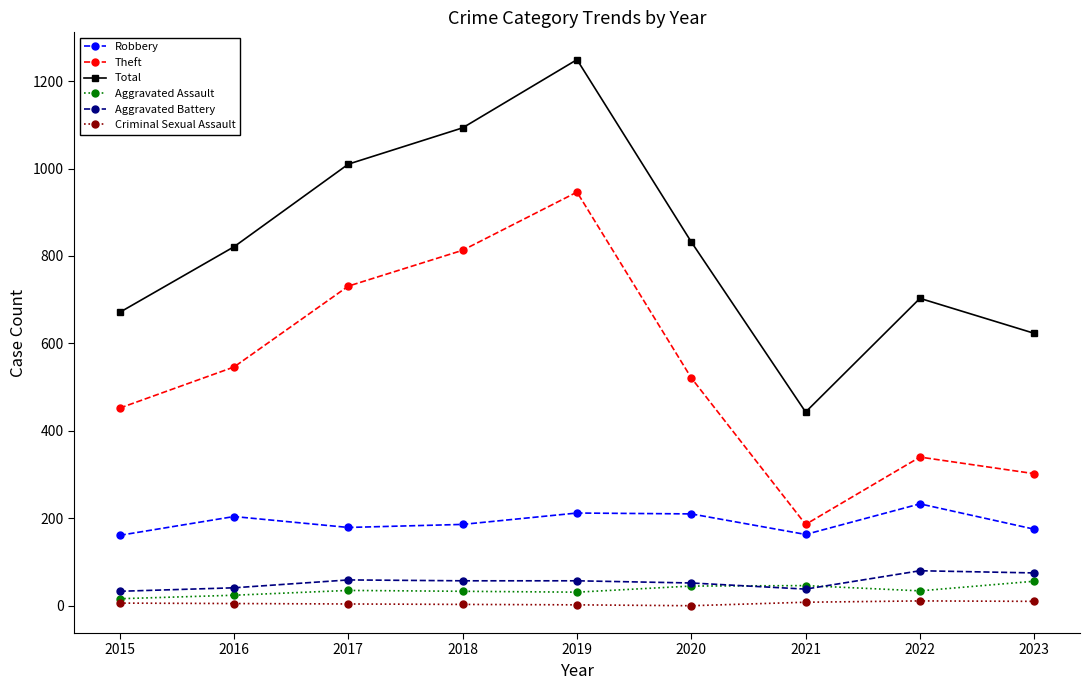

At how many categories does at least one series exceed 1142?

1